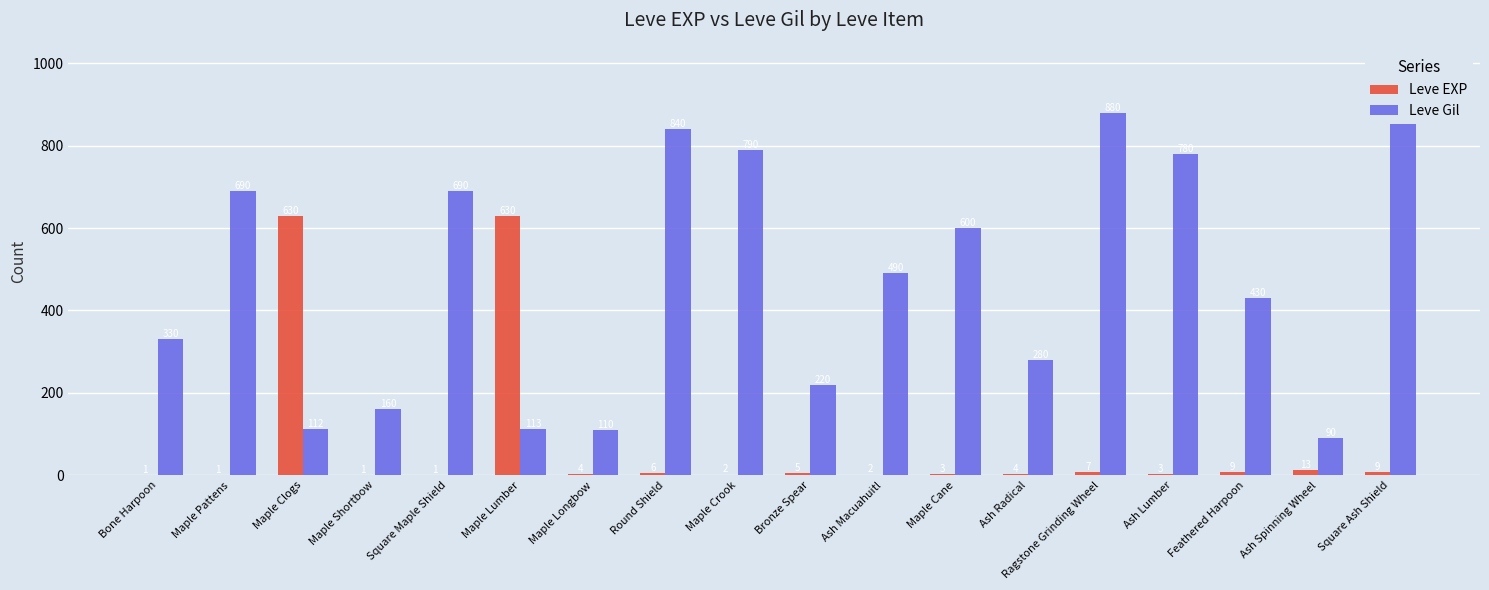

Which series has the widest spread of values?

Leve Gil